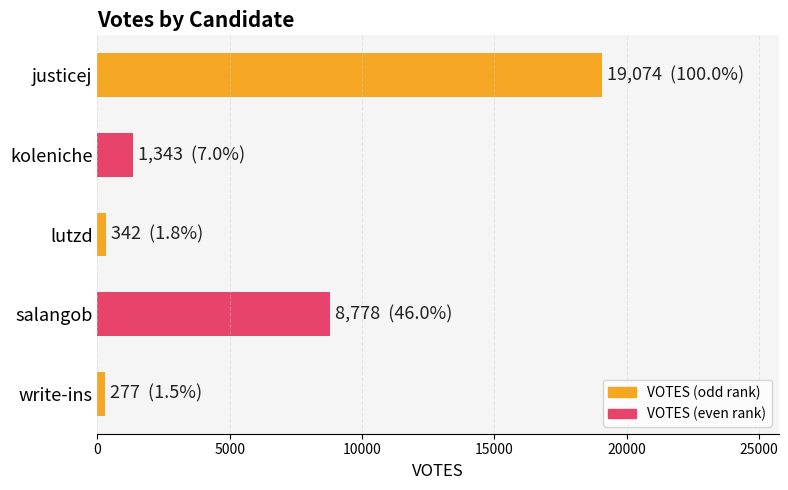

How many bars are there in total?

5